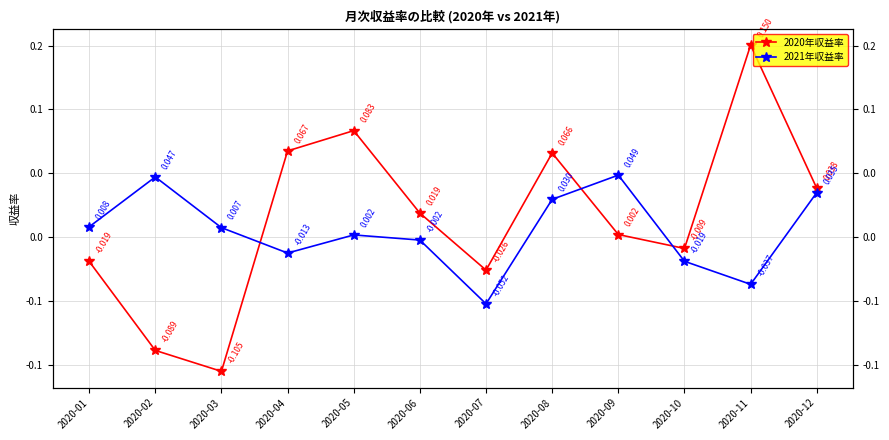

Is the value of 2021年収益率 at 2020-10 greater than the value of 2020年収益率 at 2020-04?

No